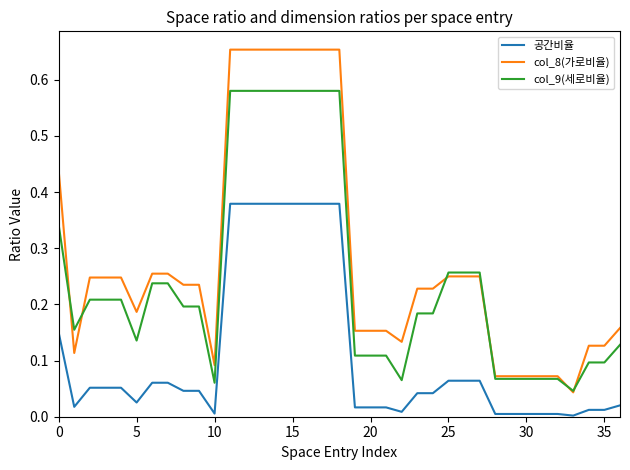

Which series has the largest total across all categories?

col_8(가로비율)